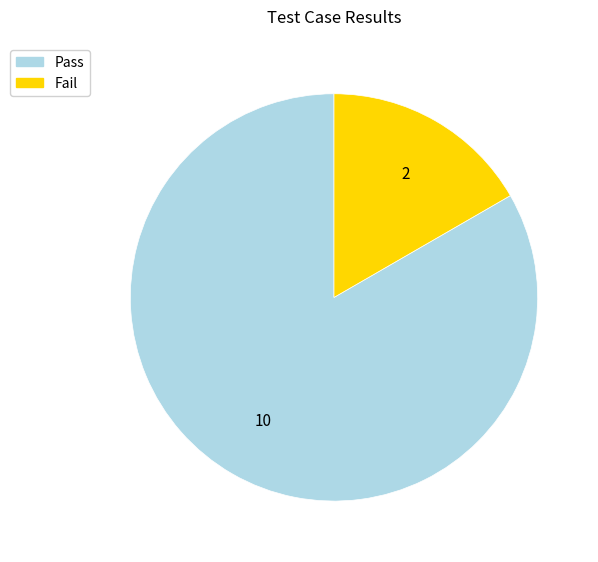

Does Fail account for over 50% of the chart?

No